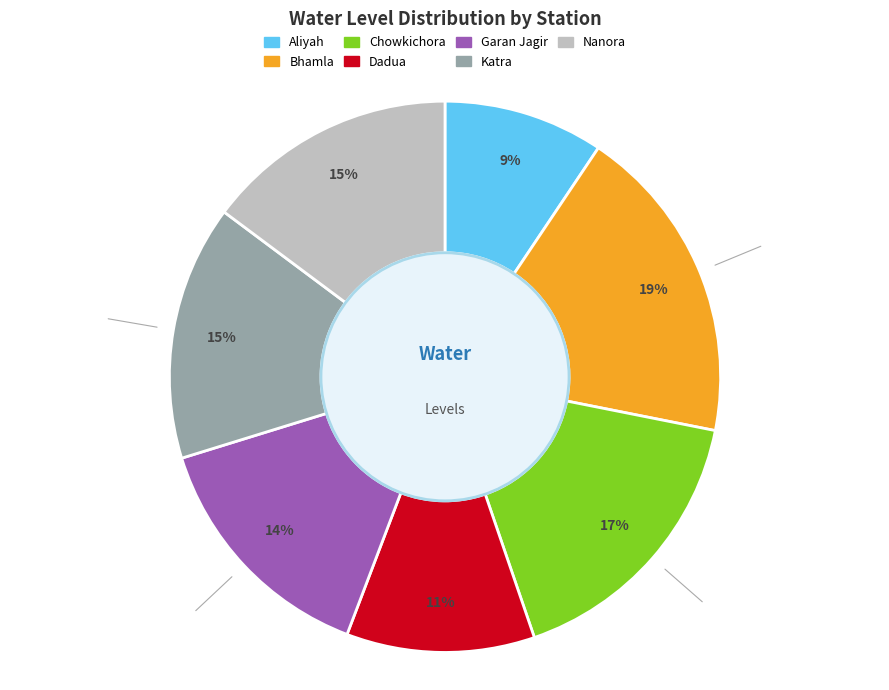

To the nearest percent, what is the average slice percentage?

14%